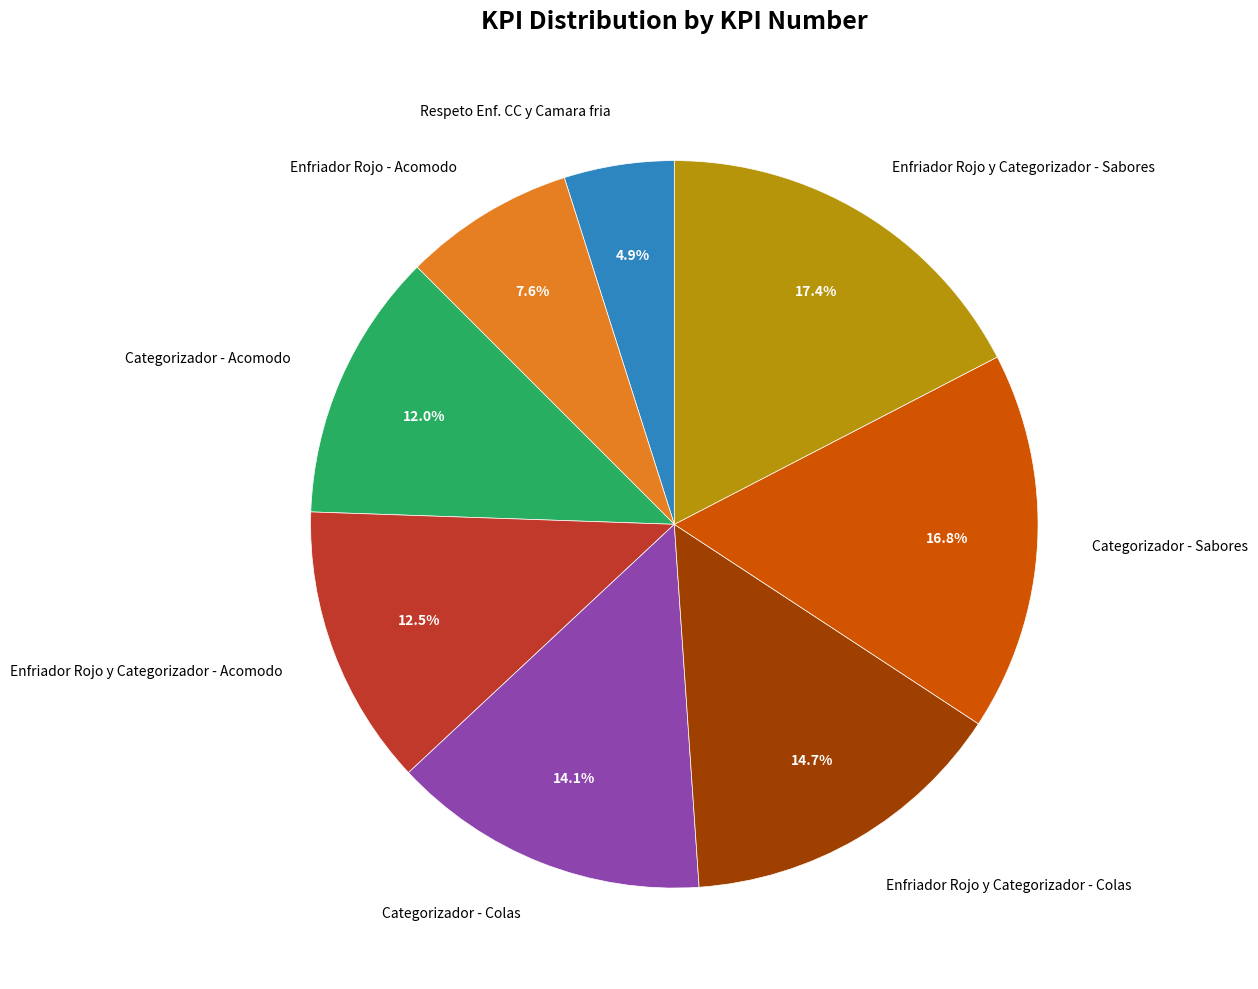

To the nearest percent, what is the difference between the Enfriador Rojo y Categorizador - Colas and Enfriador Rojo - Acomodo slice percentages?

7%